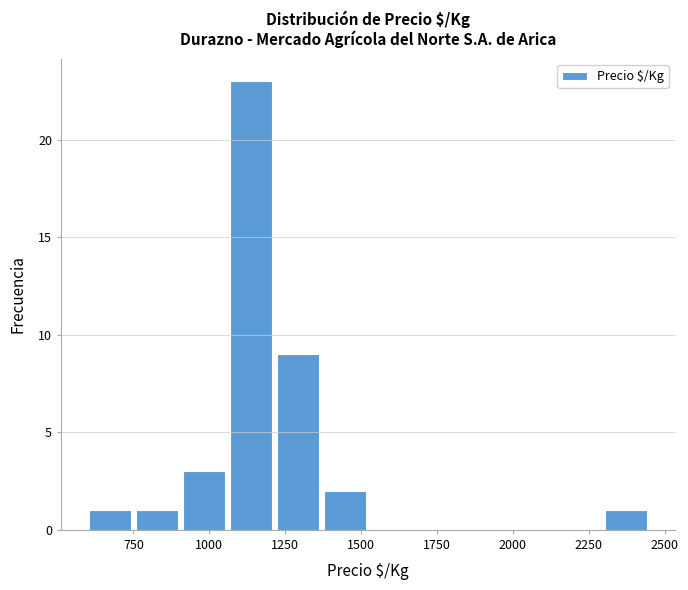

Around what value on the x-axis is the tallest bar? Give the approximate position of its centre, as read against the axis.

1150